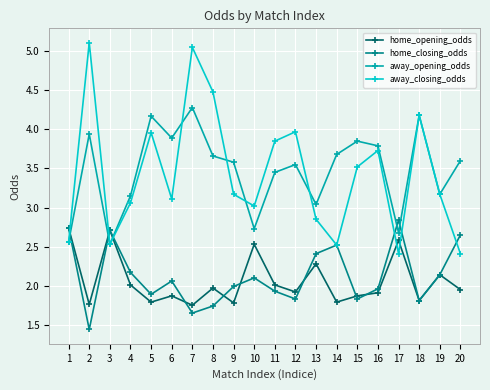

At how many categories does at least one series exceed 3?

17